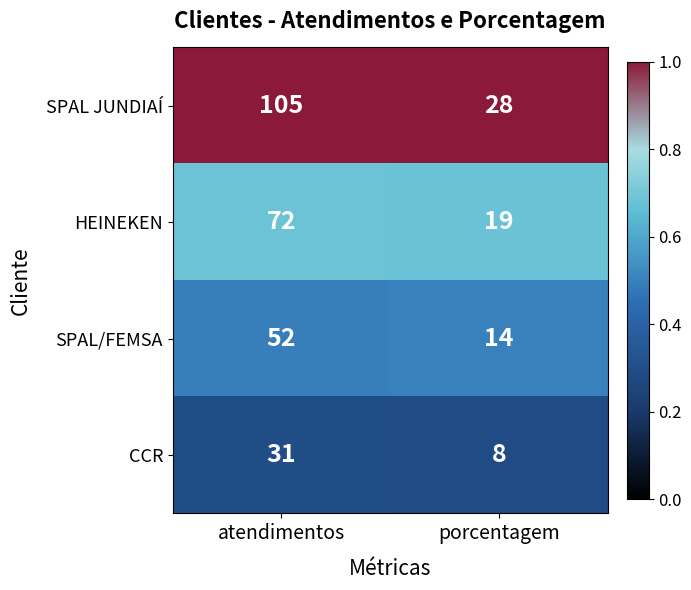

What is the highest value of the CCR series?

31